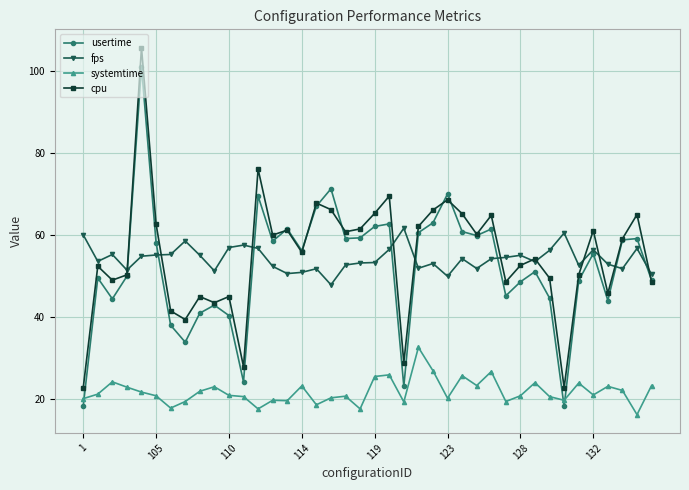

What is the minimum value shown in the chart?

16.2